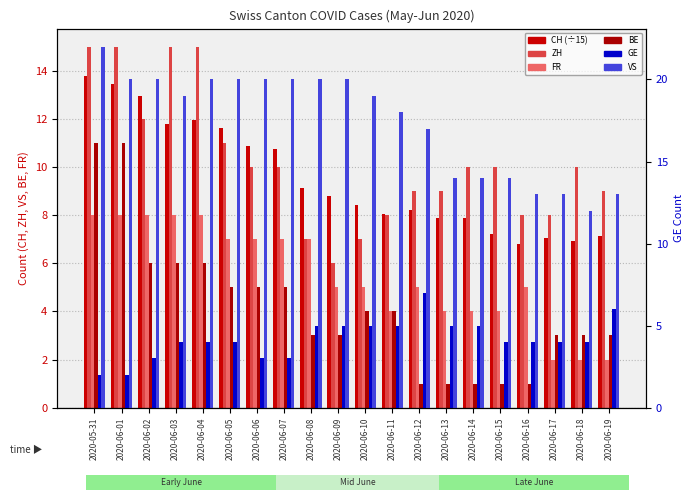

Reading right to left, list all the values displayed in this chart.

CH (÷15): 2020-06-19=7.1	2020-06-18=6.9	2020-06-17=7.1	2020-06-16=6.8	2020-06-15=7.2	2020-06-14=7.9	2020-06-13=7.9	2020-06-12=8.2	2020-06-11=8.1	2020-06-10=8.4	2020-06-09=8.8	2020-06-08=9.1	2020-06-07=10.7	2020-06-06=10.9	2020-06-05=11.6	2020-06-04=11.9	2020-06-03=11.8	2020-06-02=12.9	2020-06-01=13.5	2020-05-31=13.8
ZH: 2020-06-19=9.0	2020-06-18=10.0	2020-06-17=8.0	2020-06-16=8.0	2020-06-15=10.0	2020-06-14=10.0	2020-06-13=9.0	2020-06-12=9.0	2020-06-11=8.0	2020-06-10=7.0	2020-06-09=6.0	2020-06-08=7.0	2020-06-07=10.0	2020-06-06=10.0	2020-06-05=11.0	2020-06-04=15.0	2020-06-03=15.0	2020-06-02=12.0	2020-06-01=15.0	2020-05-31=15.0
FR: 2020-06-19=2.0	2020-06-18=2.0	2020-06-17=2.0	2020-06-16=5.0	2020-06-15=4.0	2020-06-14=4.0	2020-06-13=4.0	2020-06-12=5.0	2020-06-11=4.0	2020-06-10=5.0	2020-06-09=5.0	2020-06-08=7.0	2020-06-07=7.0	2020-06-06=7.0	2020-06-05=7.0	2020-06-04=8.0	2020-06-03=8.0	2020-06-02=8.0	2020-06-01=8.0	2020-05-31=8.0
BE: 2020-06-19=3.0	2020-06-18=3.0	2020-06-17=3.0	2020-06-16=1.0	2020-06-15=1.0	2020-06-14=1.0	2020-06-13=1.0	2020-06-12=1.0	2020-06-11=4.0	2020-06-10=4.0	2020-06-09=3.0	2020-06-08=3.0	2020-06-07=5.0	2020-06-06=5.0	2020-06-05=5.0	2020-06-04=6.0	2020-06-03=6.0	2020-06-02=6.0	2020-06-01=11.0	2020-05-31=11.0
GE: 2020-06-19=6.0	2020-06-18=4.0	2020-06-17=4.0	2020-06-16=4.0	2020-06-15=4.0	2020-06-14=5.0	2020-06-13=5.0	2020-06-12=7.0	2020-06-11=5.0	2020-06-10=5.0	2020-06-09=5.0	2020-06-08=5.0	2020-06-07=3.0	2020-06-06=3.0	2020-06-05=4.0	2020-06-04=4.0	2020-06-03=4.0	2020-06-02=3.0	2020-06-01=2.0	2020-05-31=2.0
VS: 2020-06-19=13.0	2020-06-18=12.0	2020-06-17=13.0	2020-06-16=13.0	2020-06-15=14.0	2020-06-14=14.0	2020-06-13=14.0	2020-06-12=17.0	2020-06-11=18.0	2020-06-10=19.0	2020-06-09=20.0	2020-06-08=20.0	2020-06-07=20.0	2020-06-06=20.0	2020-06-05=20.0	2020-06-04=20.0	2020-06-03=19.0	2020-06-02=20.0	2020-06-01=20.0	2020-05-31=22.0